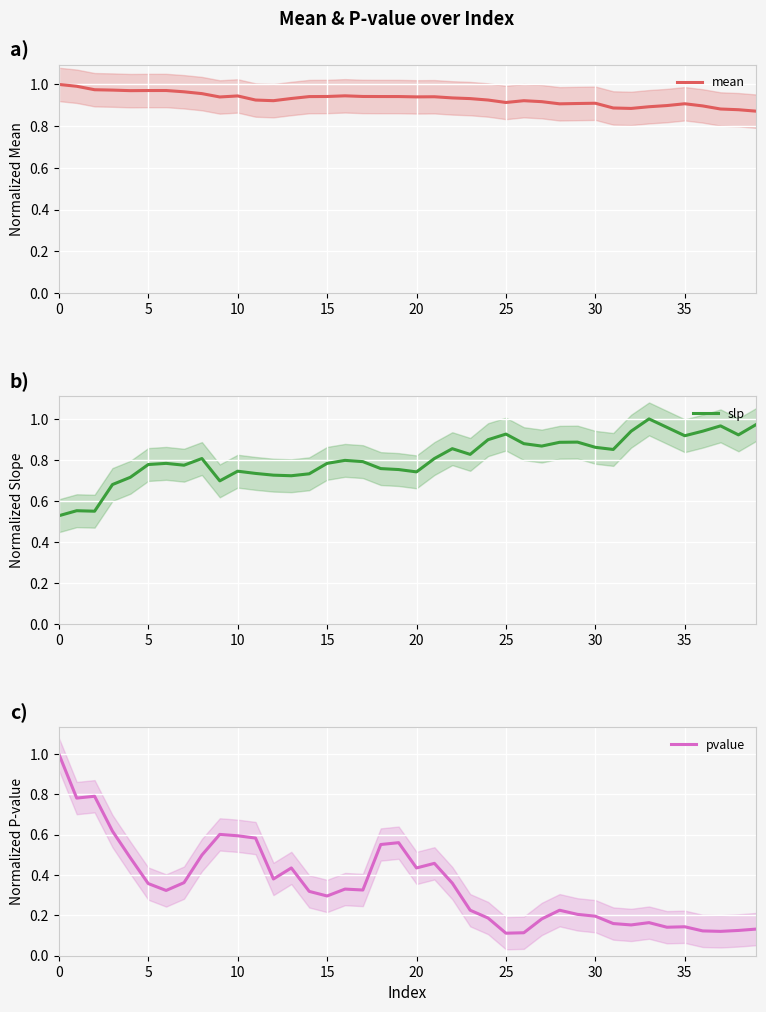

Which has a higher value, 13 or 17?

17